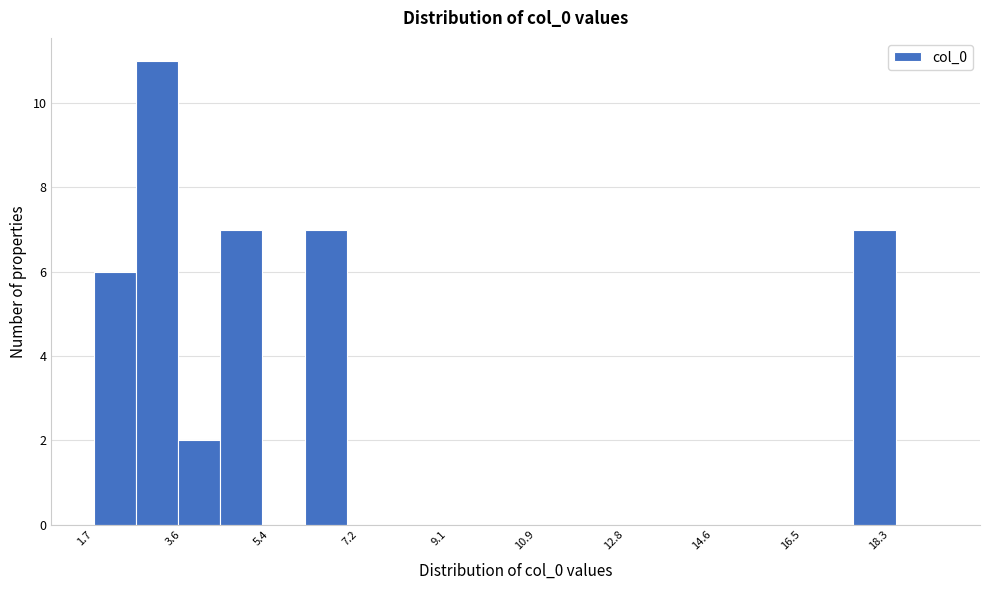

Reading left to right, transcribe this chart: for each bar, give the range it covers on the x-axis and its height. Neither the bar edges nor the heights are printed on the chart, so give them approximately, as read against the axes.

1.8 to 2.6: 6
2.6 to 3.4: 11
3.4 to 4.4: 2
4.4 to 5.2: 7
5.2 to 6.2: 0
6.2 to 7.0: 7
7.0 to 7.8: 0
7.8 to 8.8: 0
8.8 to 9.6: 0
9.6 to 10.6: 0
10.6 to 11.4: 0
11.4 to 12.2: 0
12.2 to 13.2: 0
13.2 to 14.0: 0
14.0 to 15.0: 0
15.0 to 15.8: 0
15.8 to 16.6: 0
16.6 to 17.6: 0
17.6 to 18.4: 7
18.4 to 19.4: 0